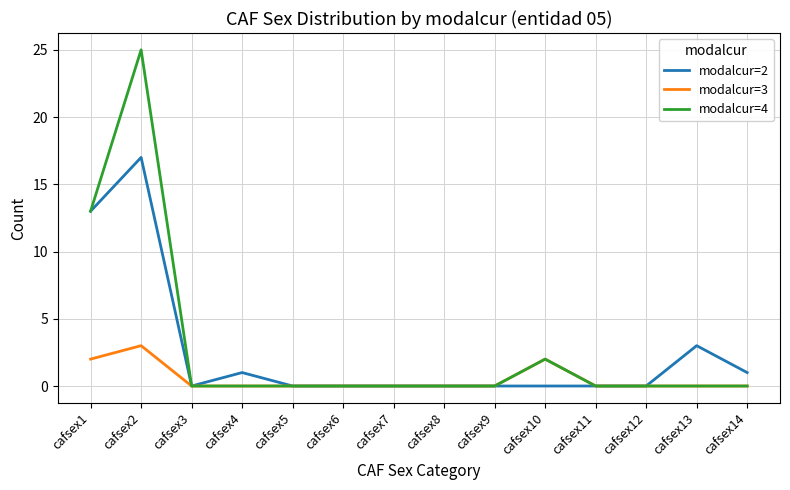

What is the greatest value displayed?

25